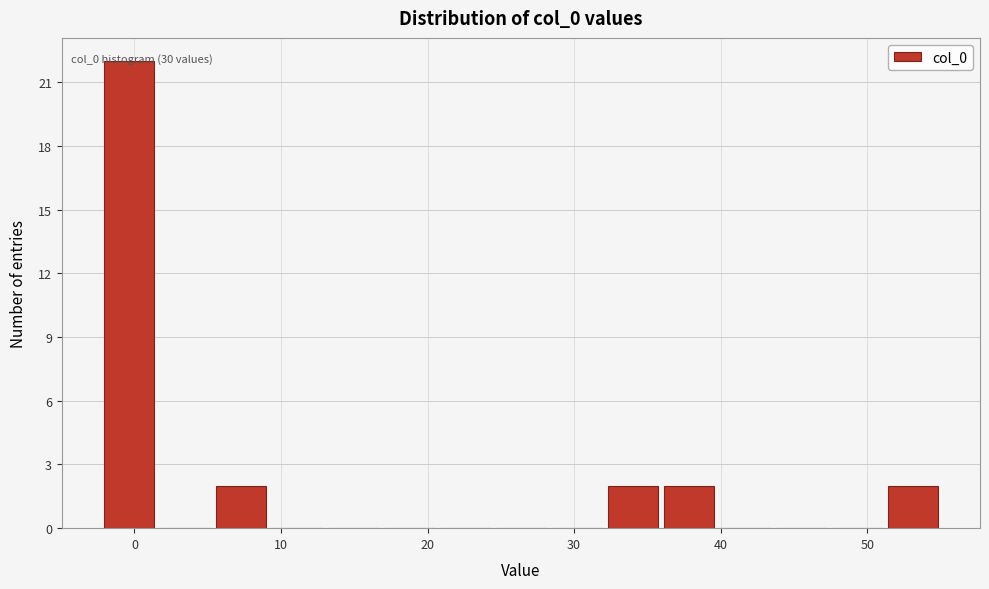

Read against the x-axis, roughly where is the centre of the tallest bar?

0